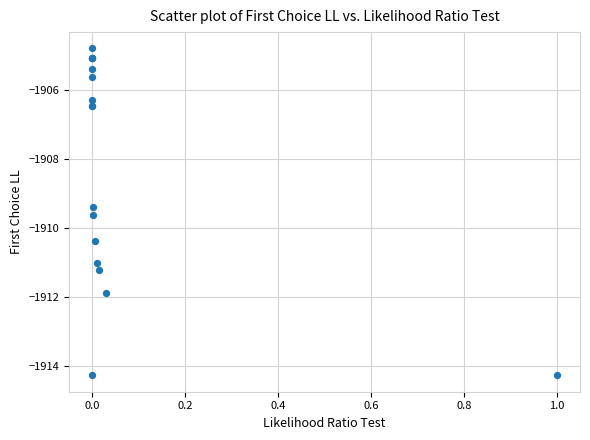

What Y value in the scatter plot is closest to -1909?

-1909.4